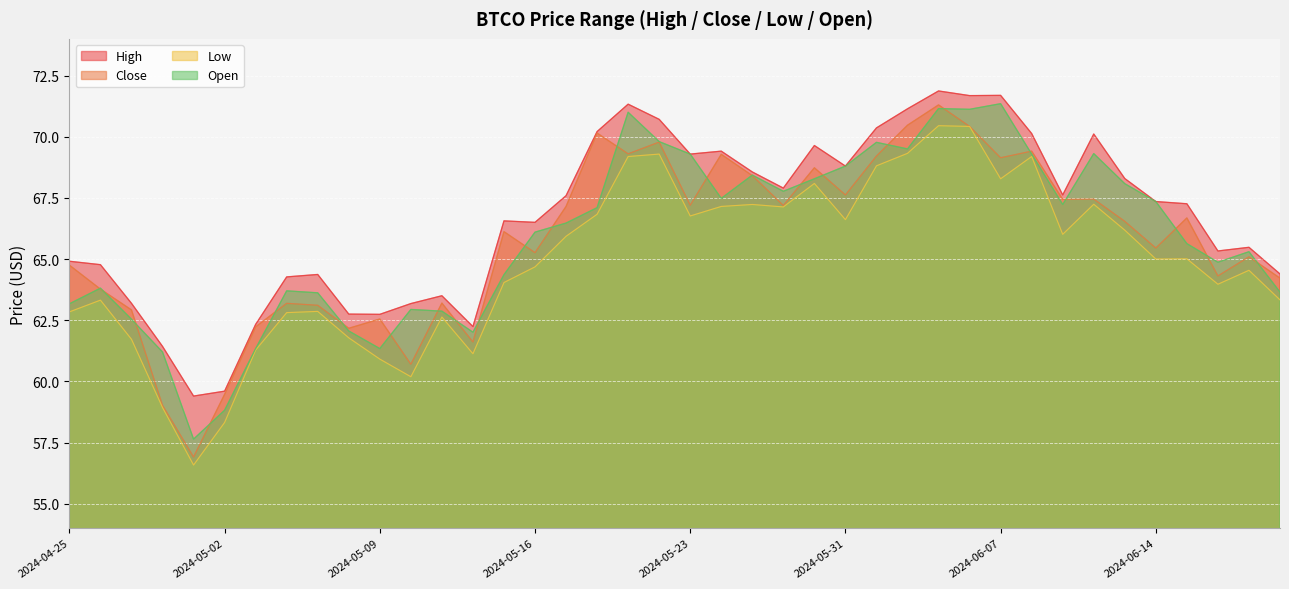

The Low series shows 24.7 at 2024-05-03. True or false?

False